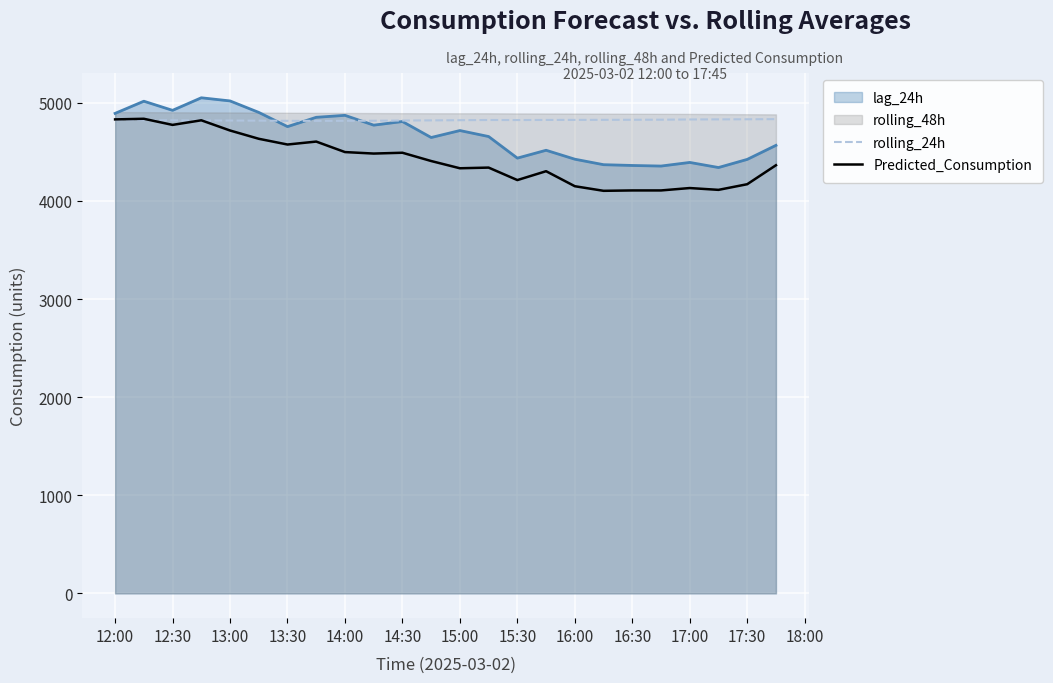

In rolling_24h, how many points are higher than both neighbors (excluding endpoints)?

1